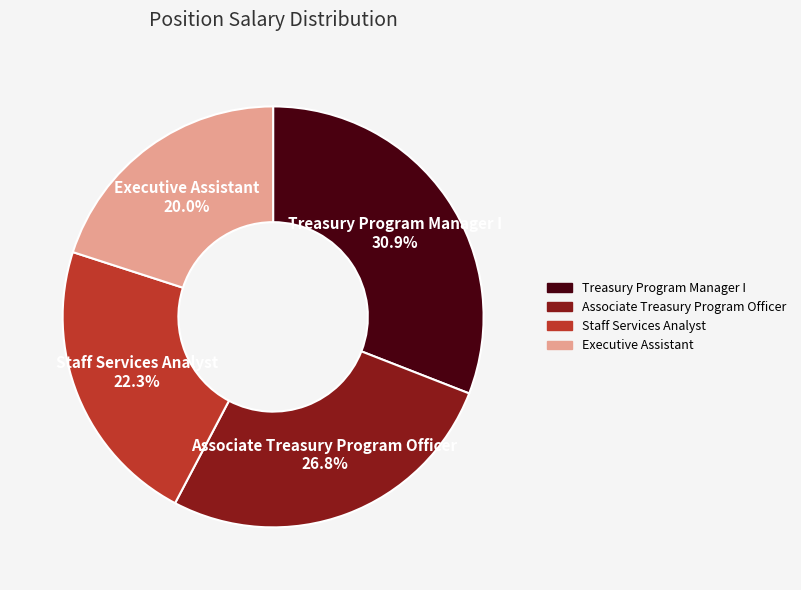

Is it true that Treasury Program Manager I is 31% of the pie?

True